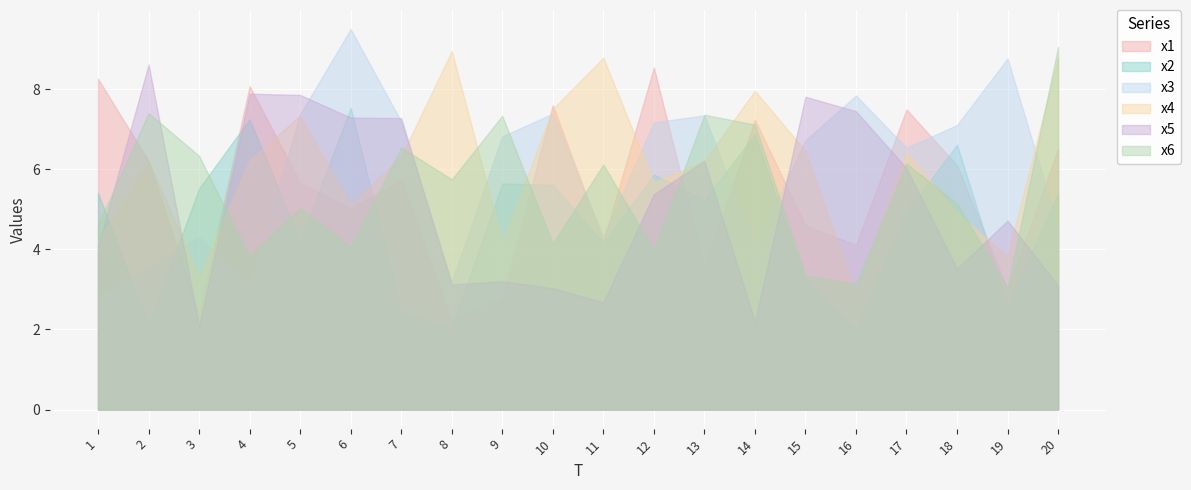

Rank the series at 18 from highest to lowest value.

x3, x2, x1, x6, x4, x5